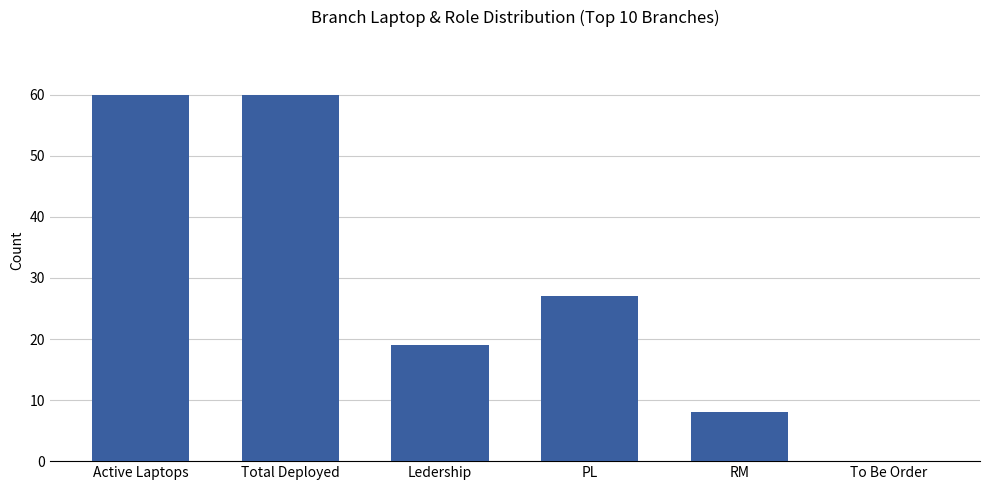

What is the maximum value shown in the chart?

60